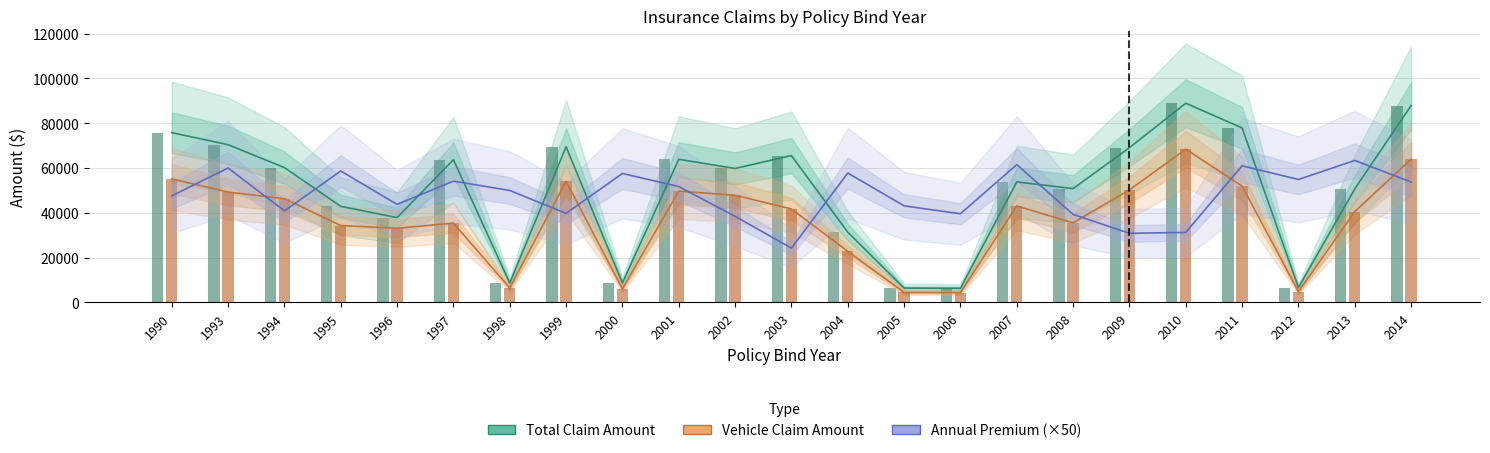

Which series has the largest range (max minus min)?

Total Claim Amount